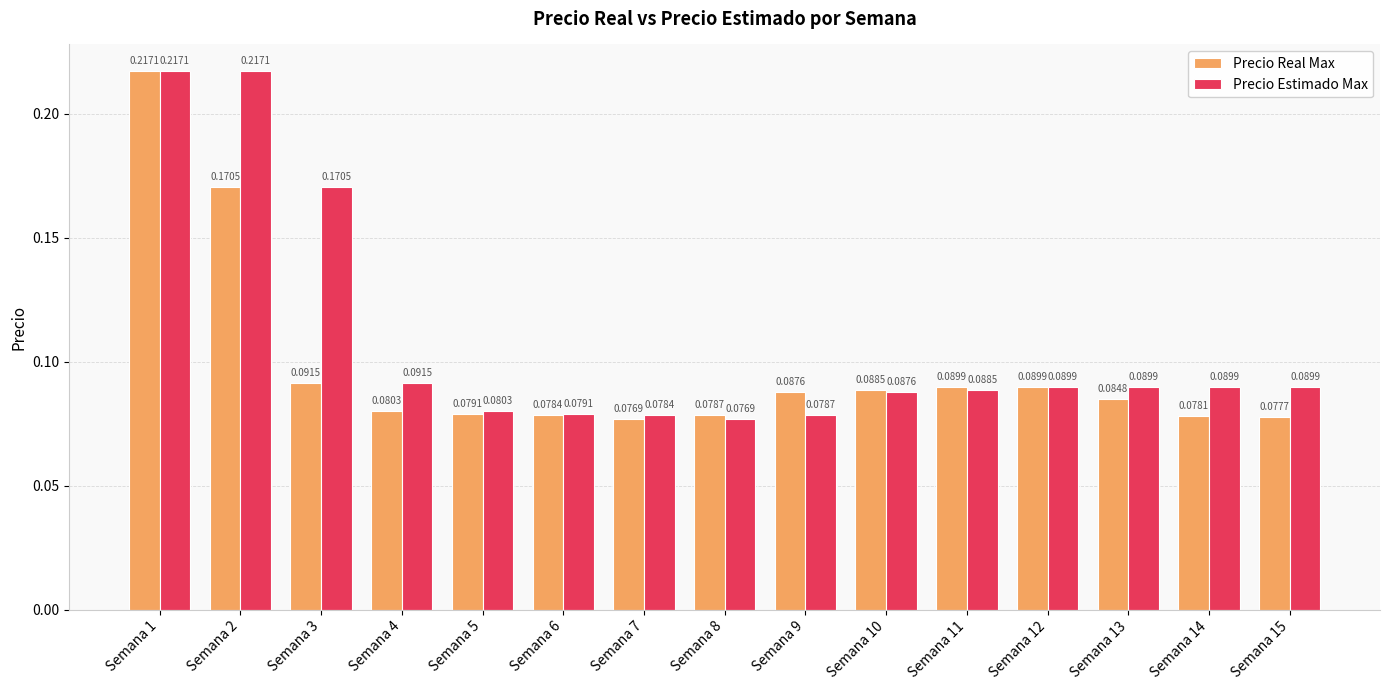

Count the number of categories in the chart.

15